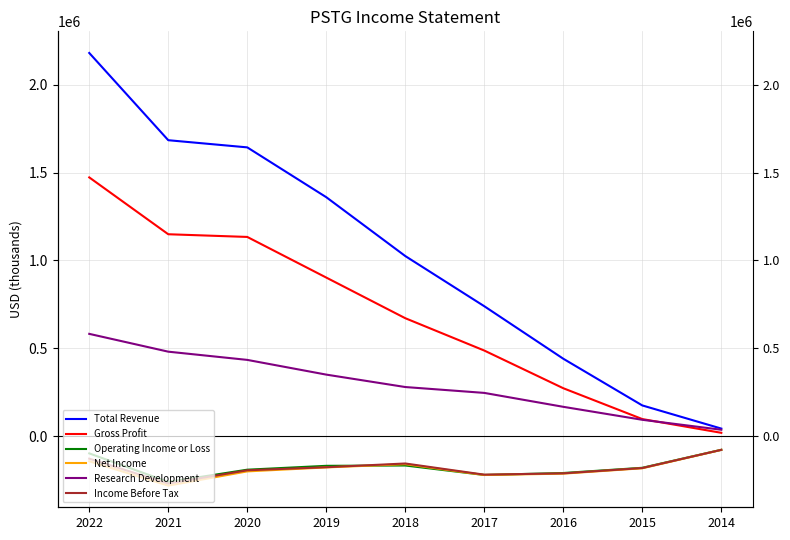

At which label does Gross Profit first exceed 671000?

2022